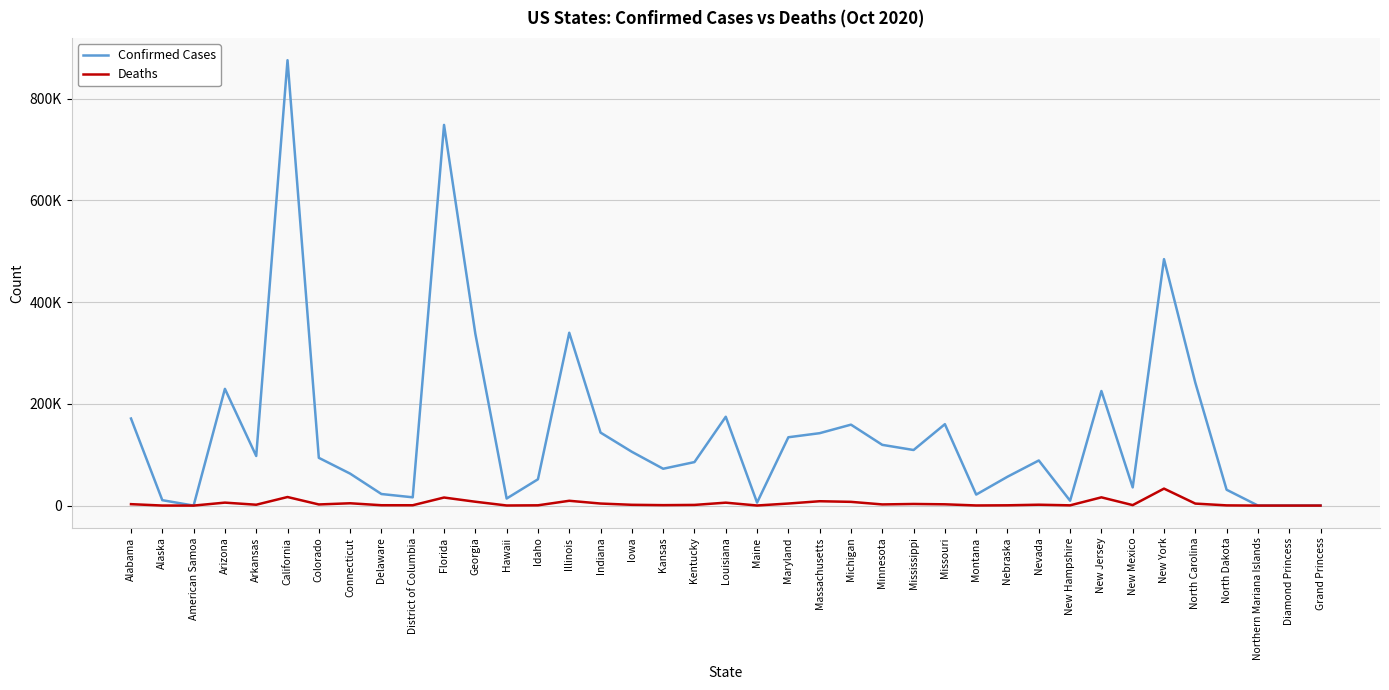

How many interior local valleys does the Confirmed Cases series have?

11